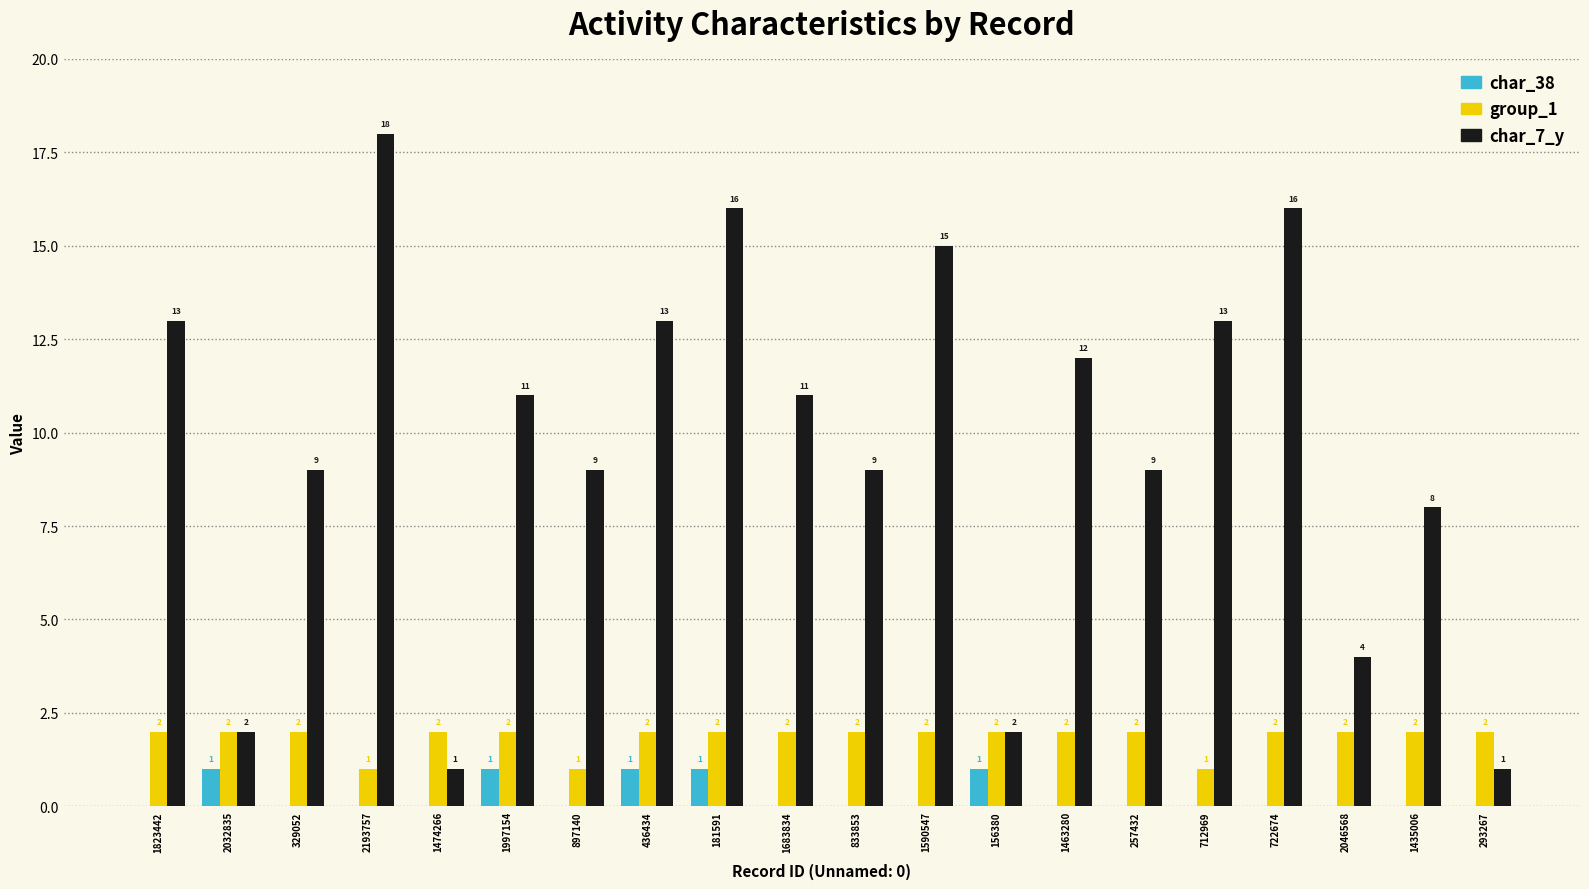

Between 712969 and 722674, which series saw the biggest shift?

char_7_y